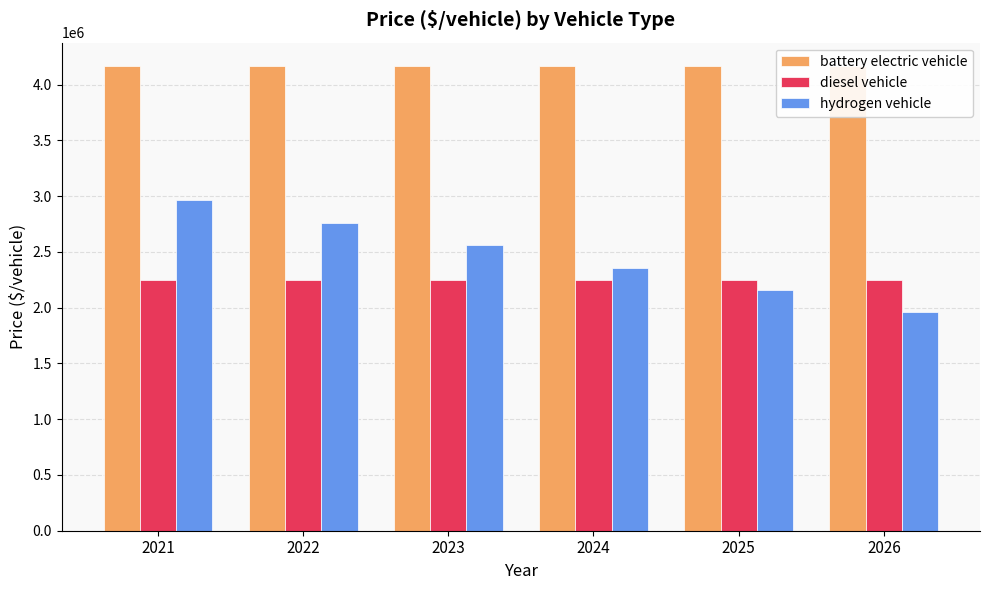

Does the chart contain any negative values?

No